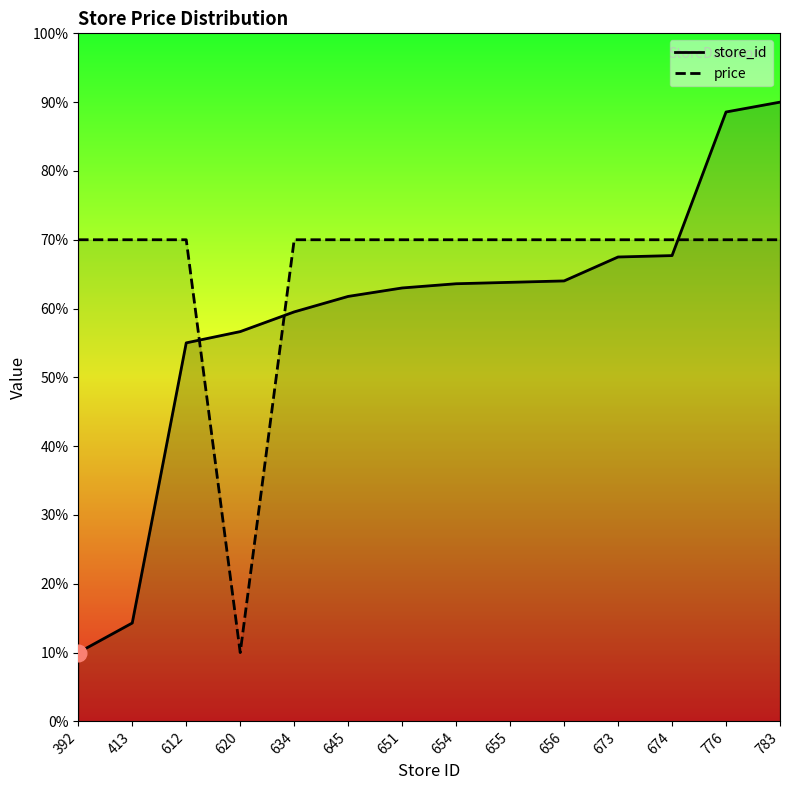

What is the maximum value for store_id?

90.0